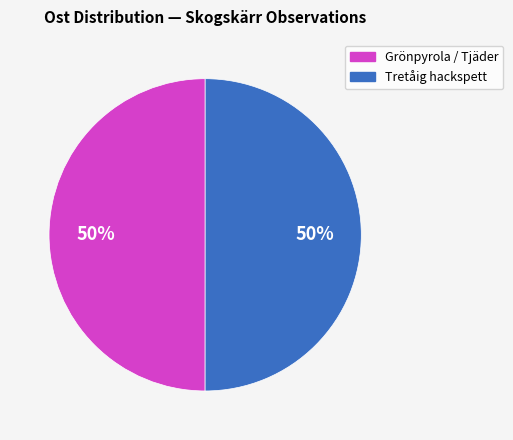

What percentage is the Tretåig hackspett slice, to the nearest percent?

50%